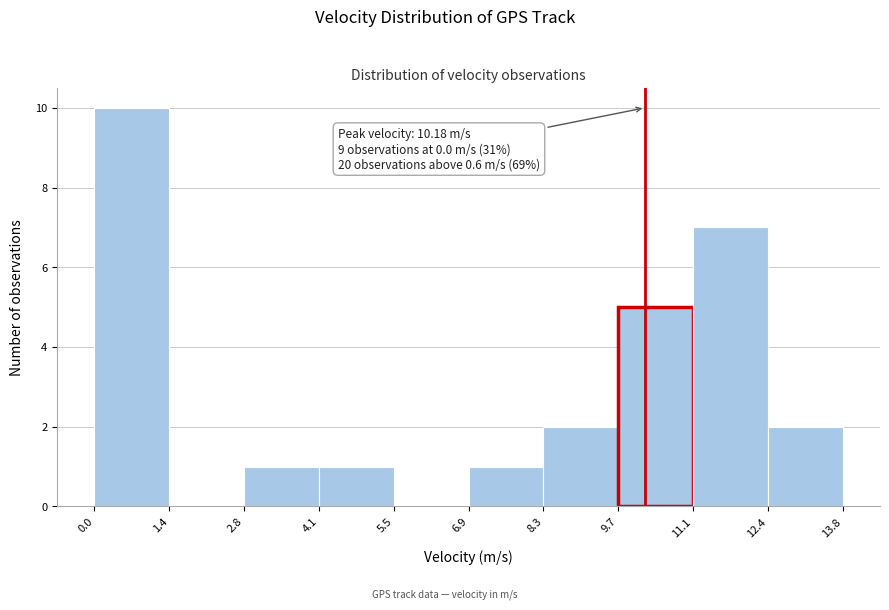

Which range on the x-axis has the tallest bar?

0.0 to 1.4